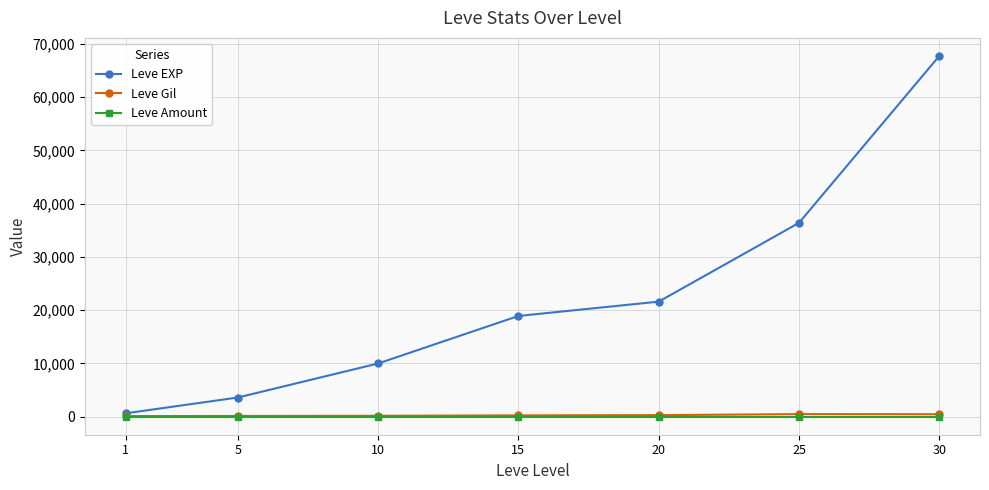

Rank the categories by Leve EXP value from highest to lowest.

30, 25, 20, 15, 10, 5, 1